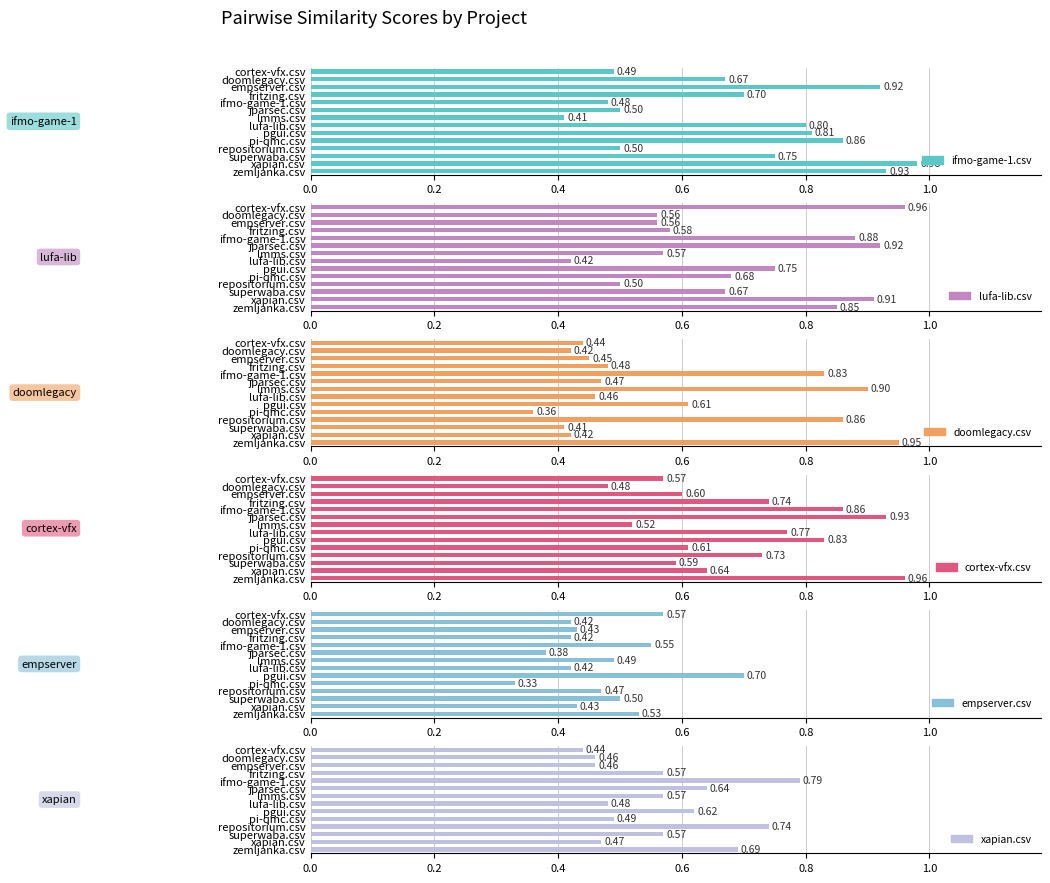

Reading left to right, extract all data points from this chart.

ifmo-game-1.csv: 0.5	0.7	0.9	0.7	0.5	0.5	0.4	0.8	0.8	0.9	0.5	0.8	1.0	0.9
lufa-lib.csv: 1.0	0.6	0.6	0.6	0.9	0.9	0.6	0.4	0.8	0.7	0.5	0.7	0.9	0.8
doomlegacy.csv: 0.4	0.4	0.5	0.5	0.8	0.5	0.9	0.5	0.6	0.4	0.9	0.4	0.4	0.9
cortex-vfx.csv: 0.6	0.5	0.6	0.7	0.9	0.9	0.5	0.8	0.8	0.6	0.7	0.6	0.6	1.0
empserver.csv: 0.6	0.4	0.4	0.4	0.6	0.4	0.5	0.4	0.7	0.3	0.5	0.5	0.4	0.5
xapian.csv: 0.4	0.5	0.5	0.6	0.8	0.6	0.6	0.5	0.6	0.5	0.7	0.6	0.5	0.7